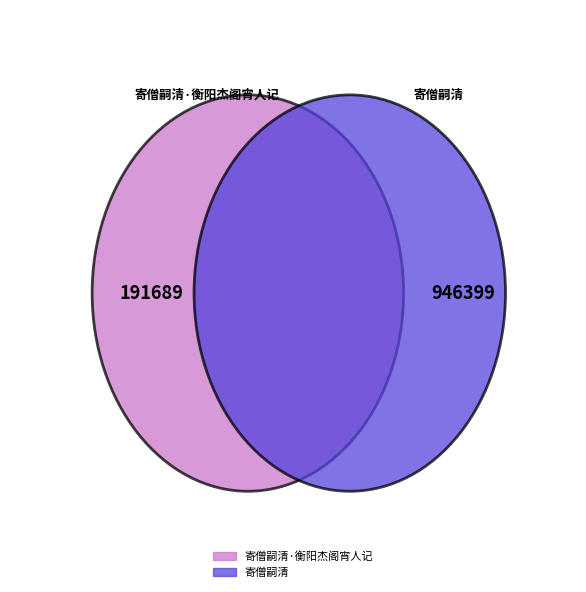

Approximately how many times larger is the value at 寄僧嗣清·衡阳杰阁宵人记 compared to 寄僧嗣清?

0.2